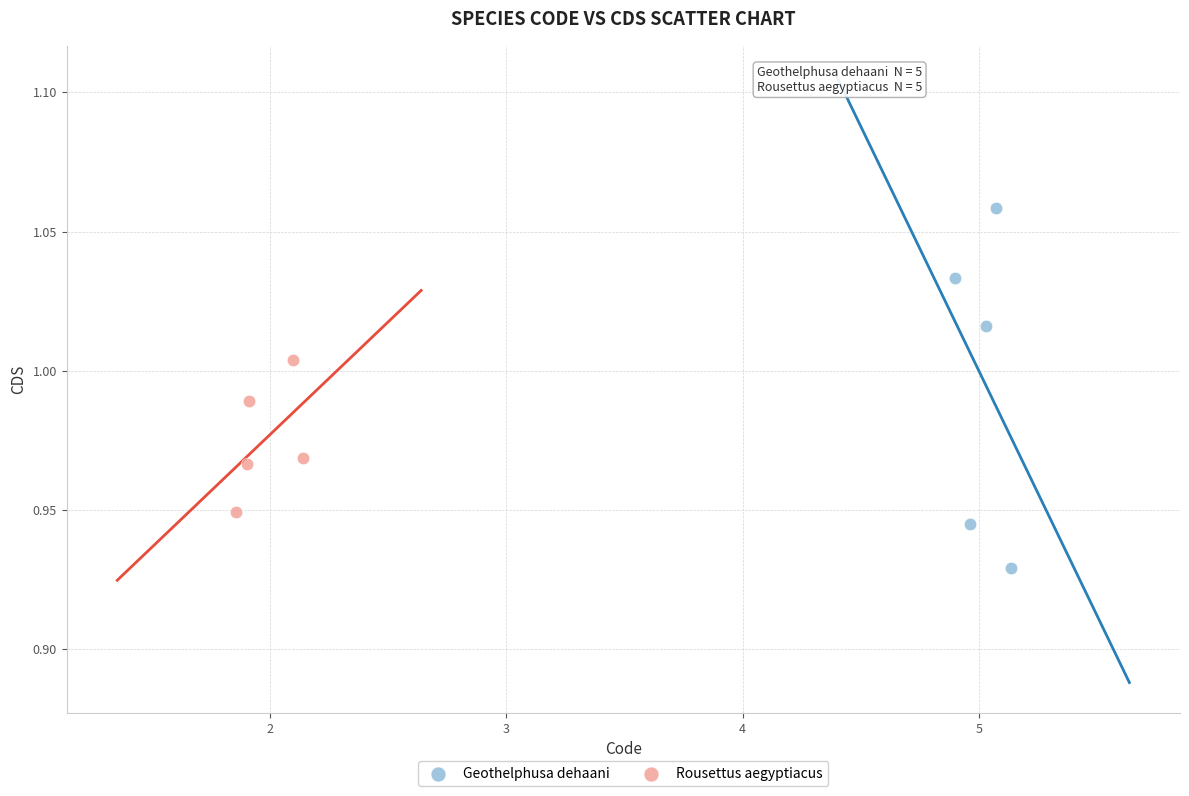

Which series reaches the maximum Y coordinate?

Geothelphusa dehaani